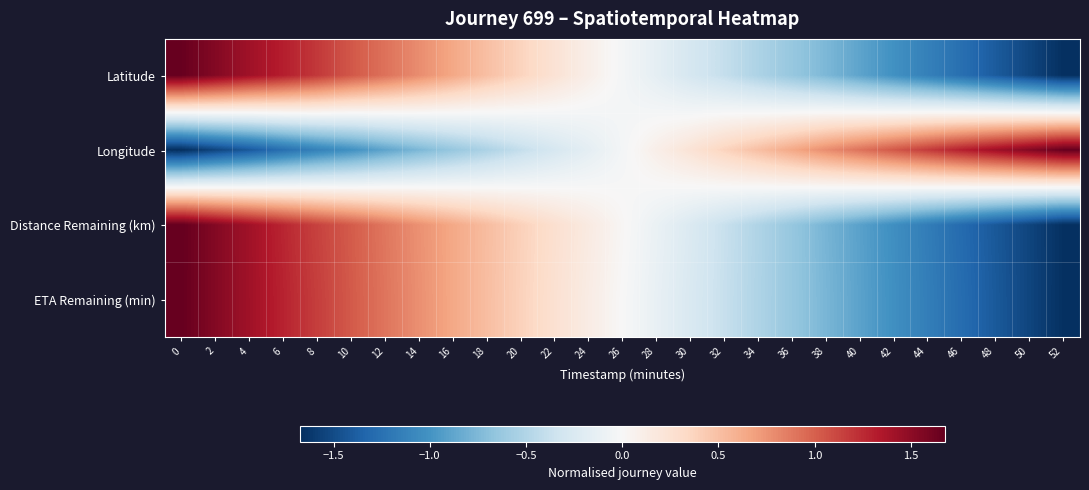

Reading right to left, transcribe all the data shown in this chart.

Latitude: 52=-1.7	50=-1.5	48=-1.4	46=-1.3	44=-1.1	42=-1.0	40=-0.9	38=-0.8	36=-0.6	34=-0.5	32=-0.4	30=-0.3	28=-0.2	26=-0.0	24=0.1	22=0.2	20=0.4	18=0.5	16=0.6	14=0.8	12=0.9	10=1.0	8=1.2	6=1.3	4=1.4	2=1.5	0=1.7
Longitude: 52=1.7	50=1.5	48=1.4	46=1.3	44=1.2	42=1.0	40=0.9	38=0.8	36=0.6	34=0.5	32=0.4	30=0.2	28=0.1	26=-0.0	24=-0.2	22=-0.3	20=-0.4	18=-0.5	16=-0.6	14=-0.8	12=-0.9	10=-1.0	8=-1.1	6=-1.3	4=-1.4	2=-1.5	0=-1.7
Distance Remaining (km): 52=-1.7	50=-1.5	48=-1.4	46=-1.3	44=-1.2	42=-1.0	40=-0.9	38=-0.8	36=-0.6	34=-0.5	32=-0.4	30=-0.2	28=-0.1	26=0.0	24=0.1	22=0.3	20=0.4	18=0.5	16=0.6	14=0.8	12=0.9	10=1.0	8=1.1	6=1.3	4=1.4	2=1.5	0=1.7
ETA Remaining (min): 52=-1.7	50=-1.5	48=-1.4	46=-1.3	44=-1.2	42=-1.0	40=-0.9	38=-0.8	36=-0.6	34=-0.5	32=-0.4	30=-0.3	28=-0.1	26=-0.0	24=0.1	22=0.3	20=0.4	18=0.5	16=0.6	14=0.8	12=0.9	10=1.0	8=1.2	6=1.3	4=1.4	2=1.5	0=1.7